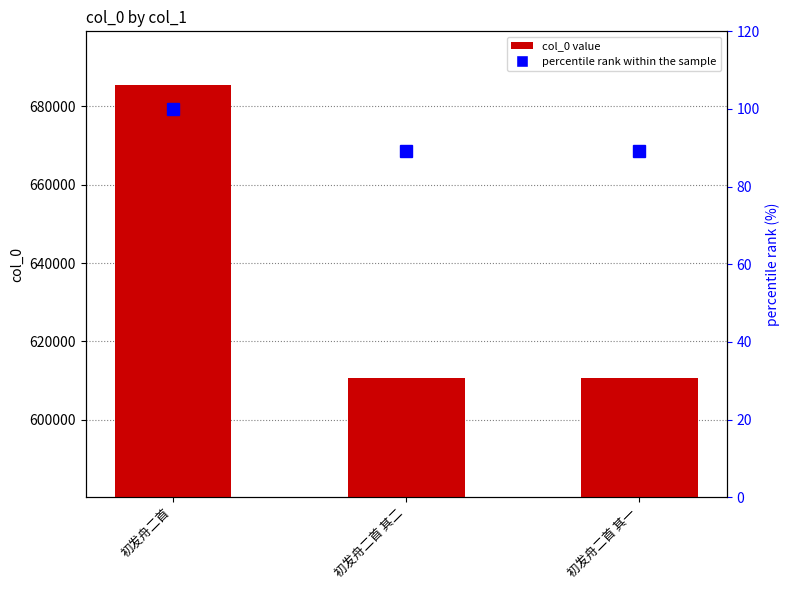

Rank the categories by percentile rank within the sample value from highest to lowest.

初发舟二首, 初发舟二首 其二, 初发舟二首 其一